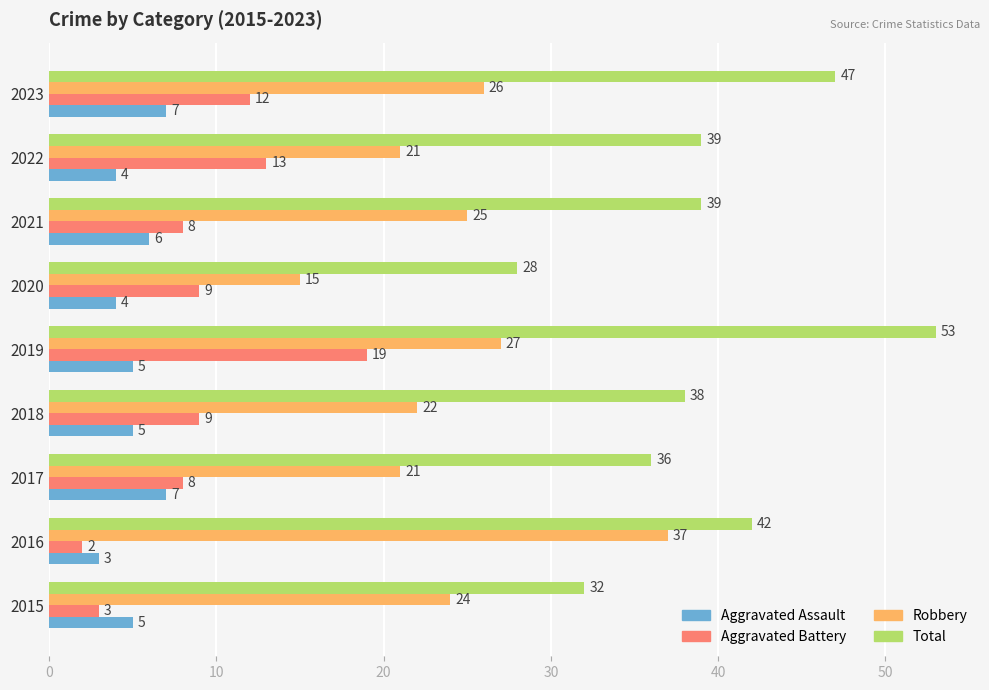

Which series has the widest spread of values?

Total